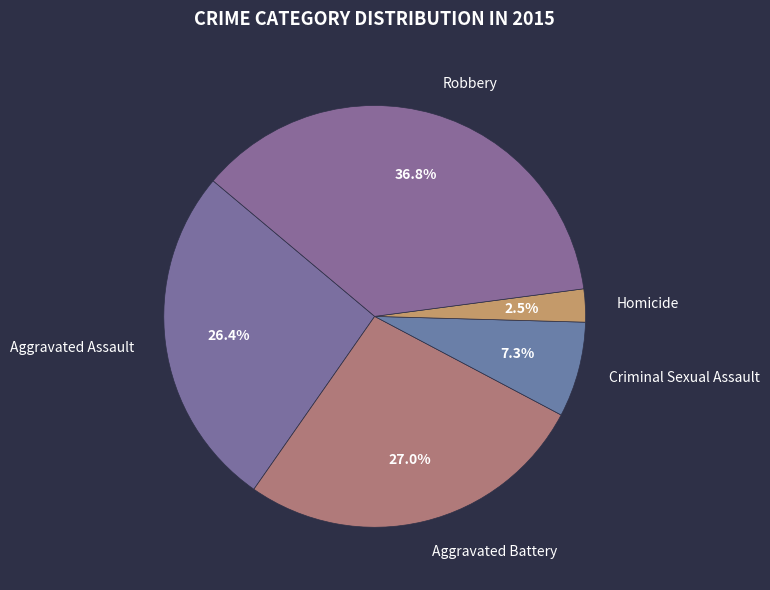

The Homicide slice represents 11% of the pie. True or false?

False